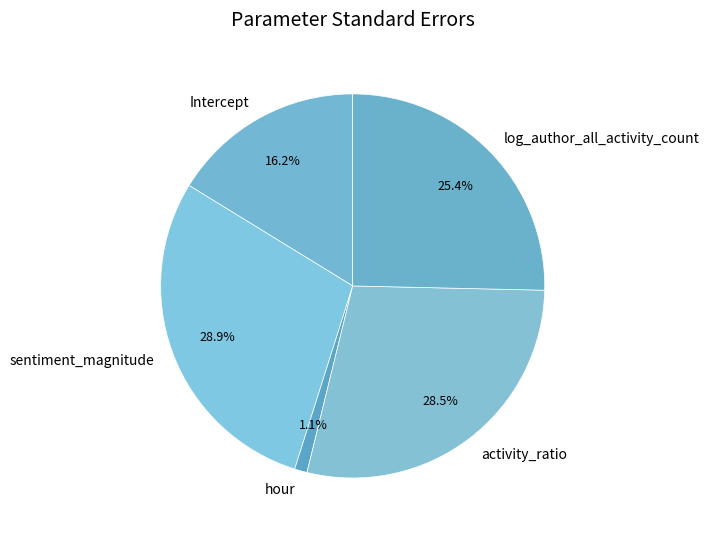

Does hour account for over 50% of the chart?

No